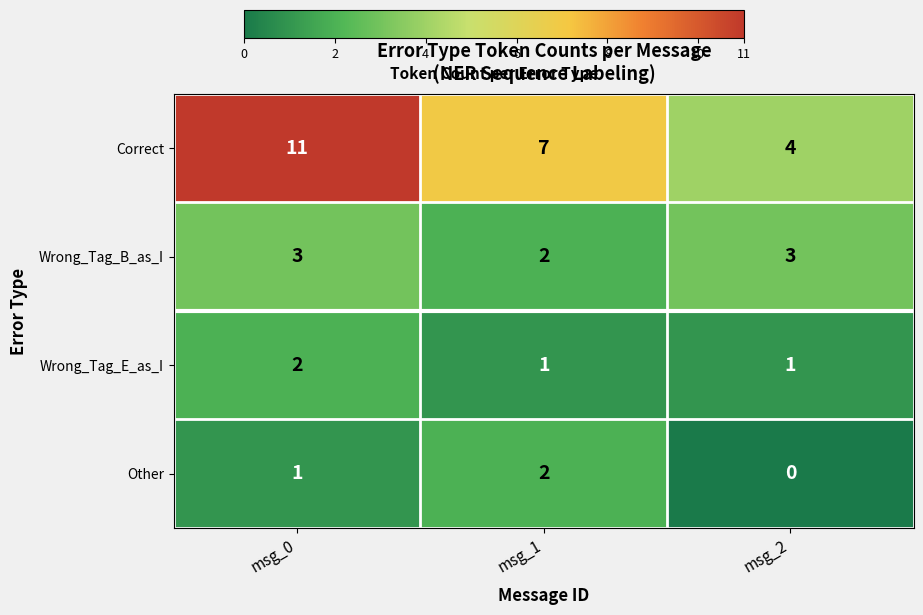

Count the number of categories in the chart.

3